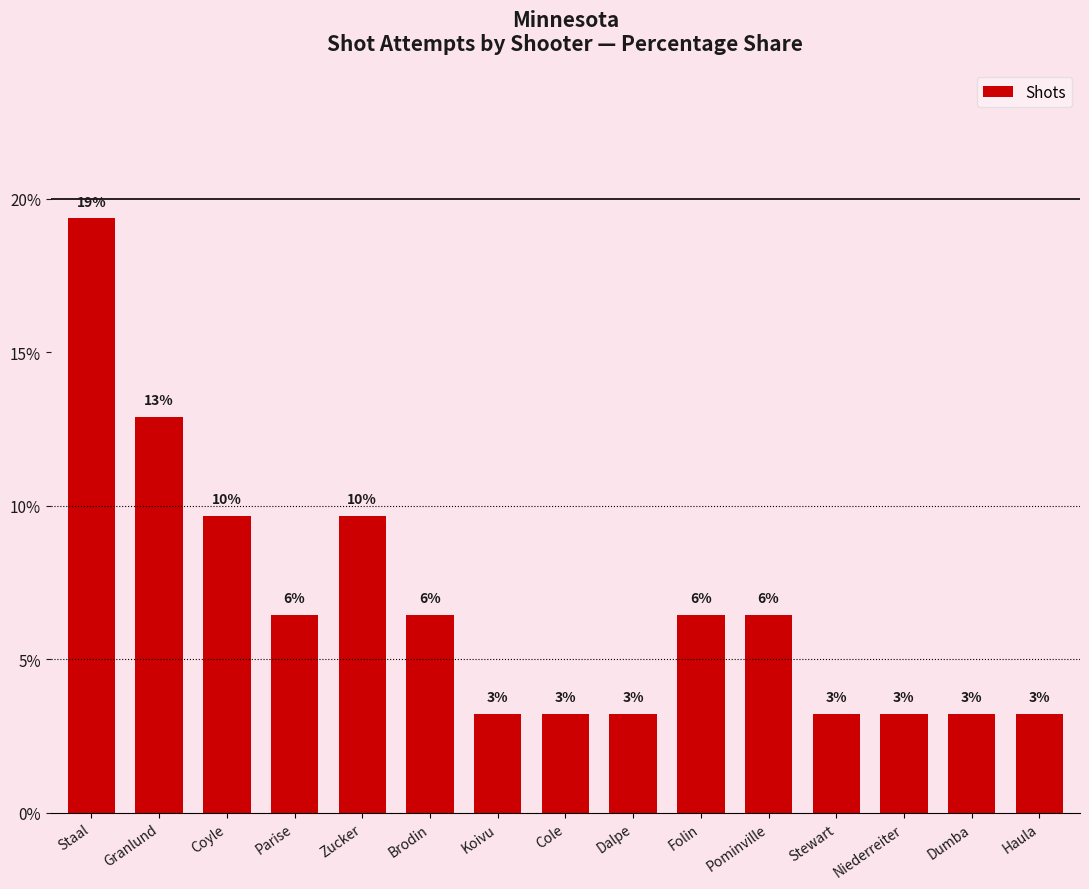

What is the sum of the values at Cole and Zucker?

12.9